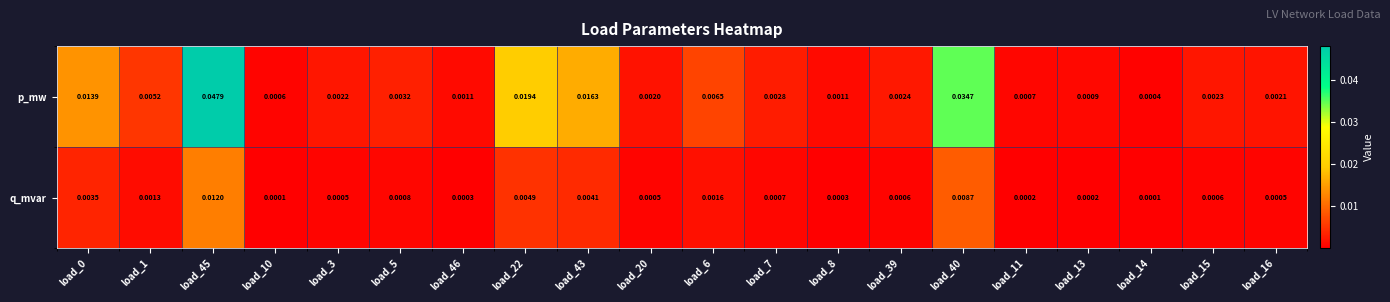

At how many categories does at least one series exceed 0?

20